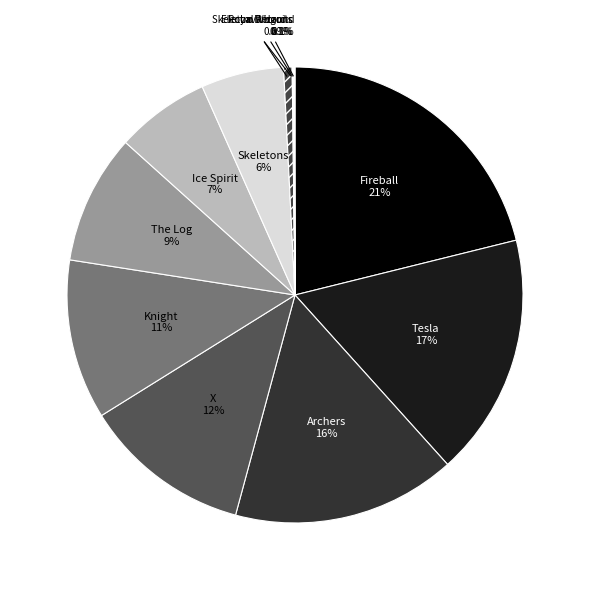

Is there any slice that represents more than half of the pie?

No